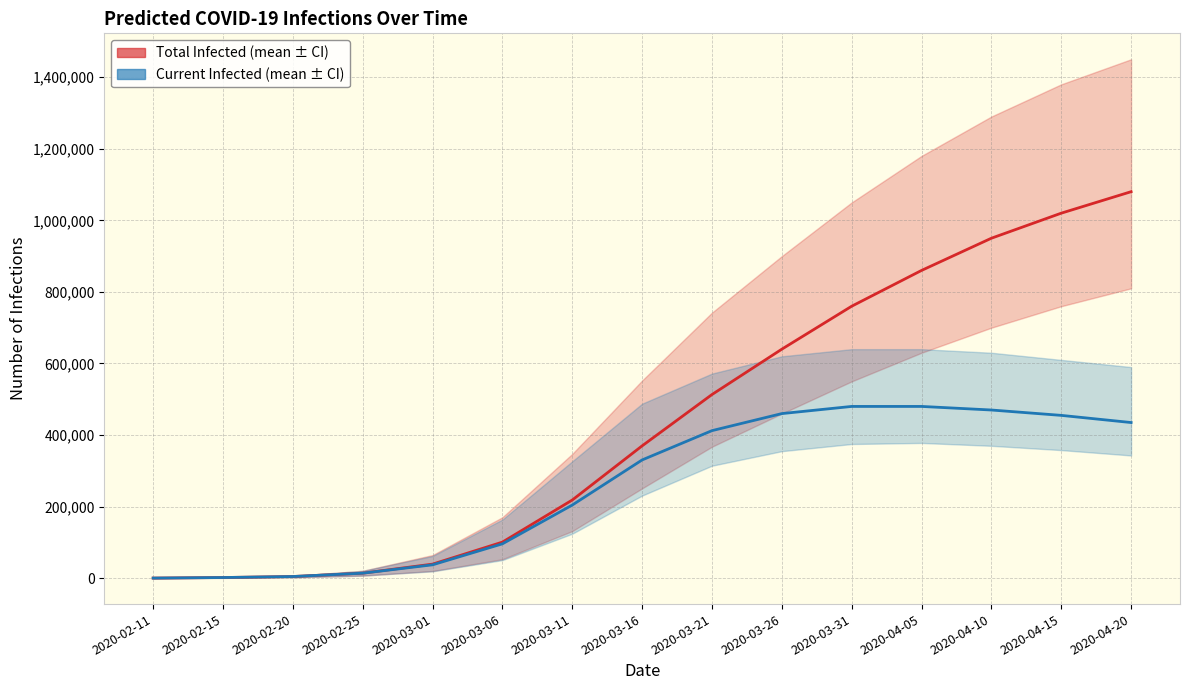

Reading left to right, what are all the values shown in this chart?

predicted_total_infected_mean: 2020-02-11=384	2020-02-15=1920	2020-02-20=4768	2020-02-25=14061	2020-03-01=39362	2020-03-06=100884	2020-03-11=218529	2020-03-16=369860	2020-03-21=513248	2020-03-26=640000	2020-03-31=760000	2020-04-05=860000	2020-04-10=950000	2020-04-15=1020000	2020-04-20=1080000
predicted_current_infected_mean: 2020-02-11=384	2020-02-15=1920	2020-02-20=4768	2020-02-25=14061	2020-03-01=37442	2020-03-06=96115	2020-03-11=204467	2020-03-16=330498	2020-03-21=412364	2020-03-26=460000	2020-03-31=480000	2020-04-05=480000	2020-04-10=470000	2020-04-15=455000	2020-04-20=435000